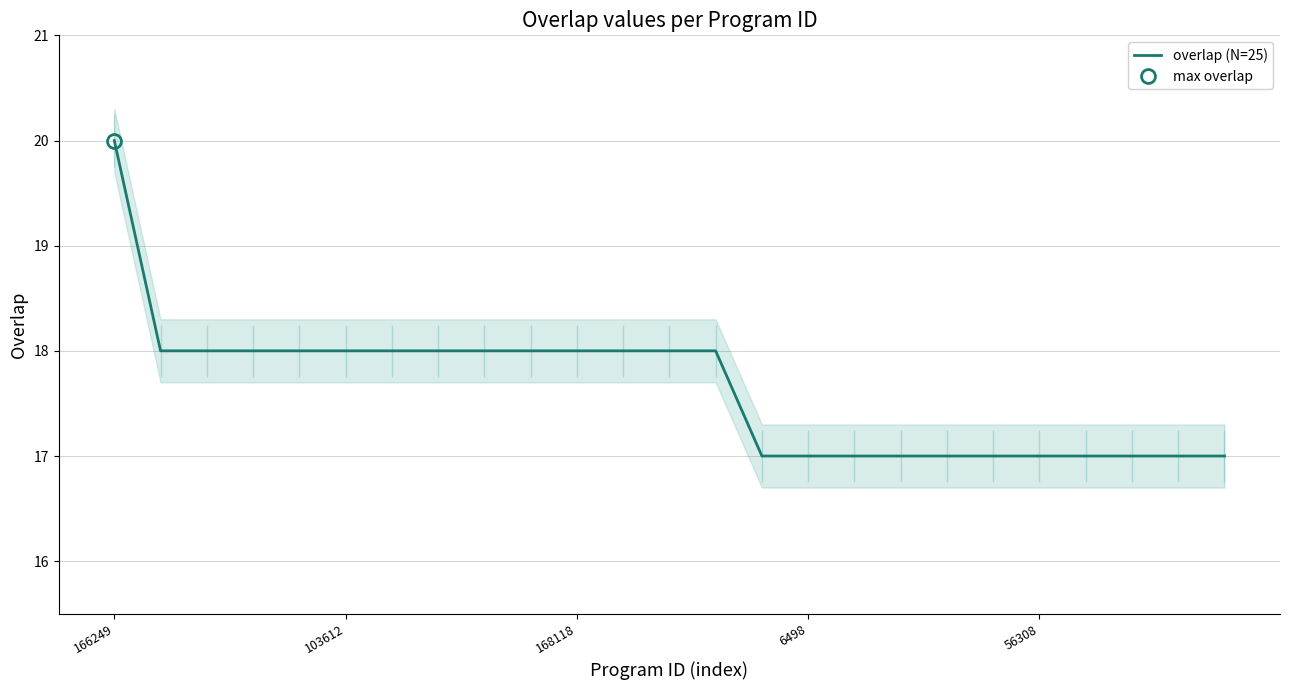

What is the average value?

18